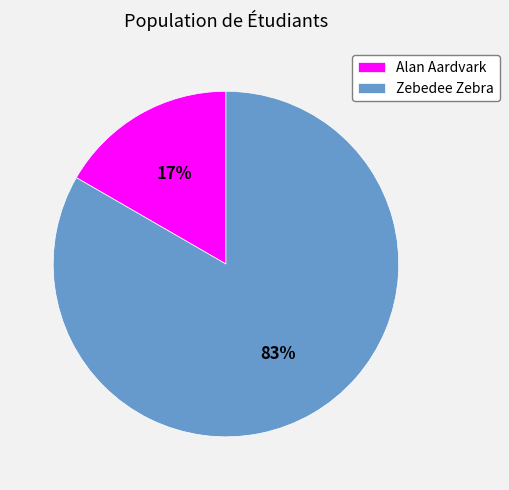

How many segments does this pie chart have?

2